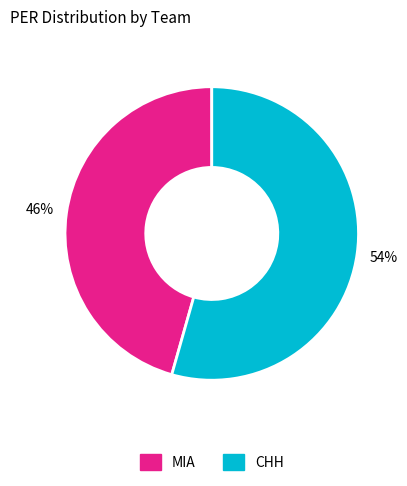

Is there any slice that represents more than half of the pie?

Yes